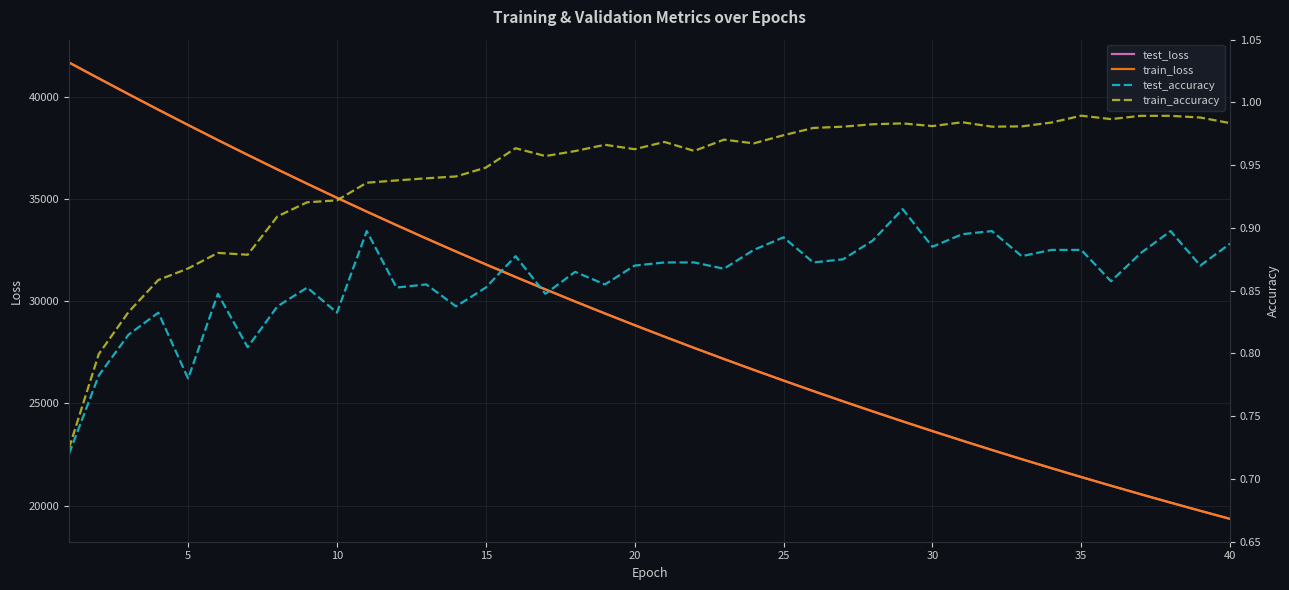

What is the maximum value for test_loss?

41692.9